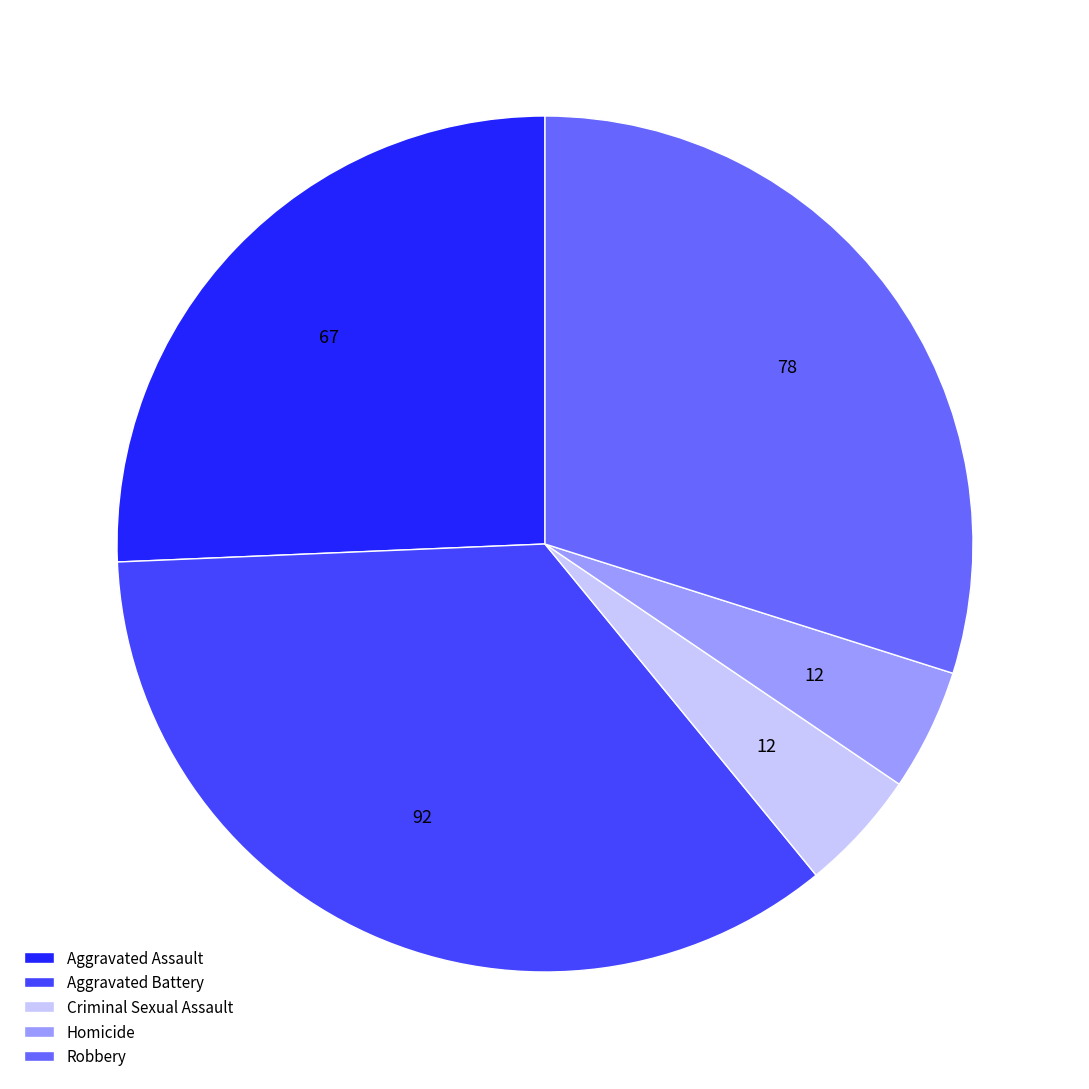

Does any single category account for the majority?

No